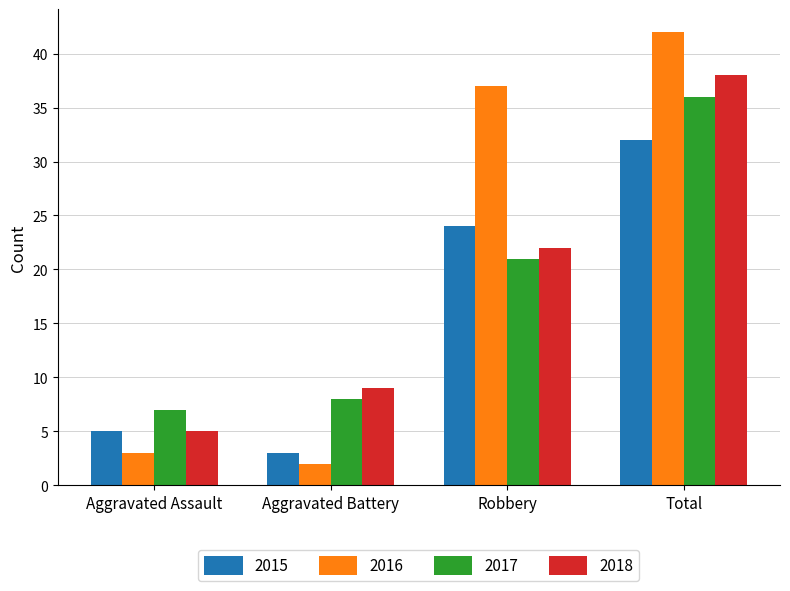

What is the label of the 2nd bar from the right?

Robbery